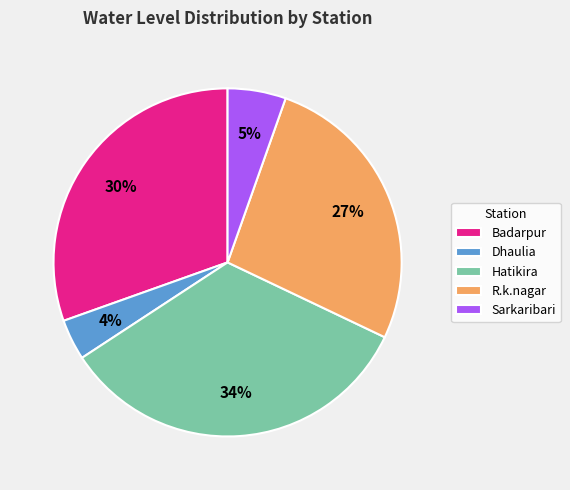

Which slice is the smallest?

Dhaulia